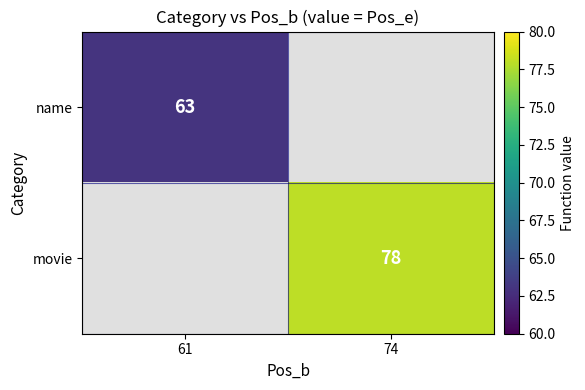

How many categories are shown in the chart?

2